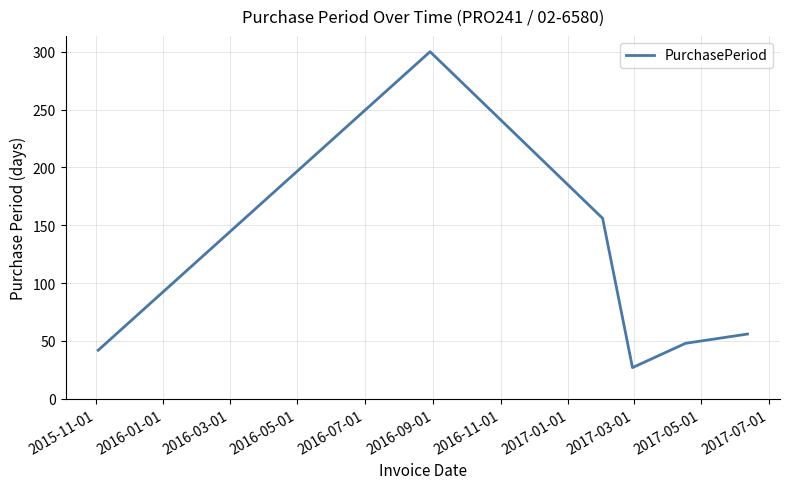

What is the difference between the maximum and minimum values?

273